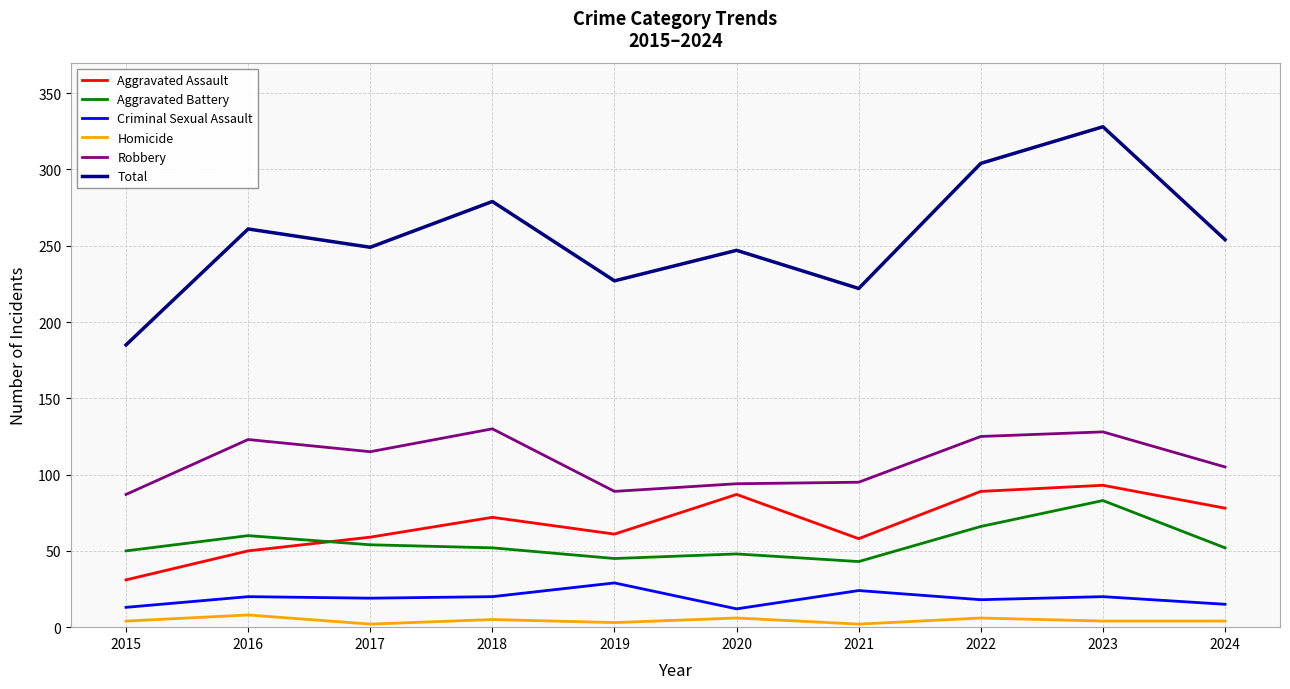

True or false: Robbery and Aggravated Assault cross at least once.

False